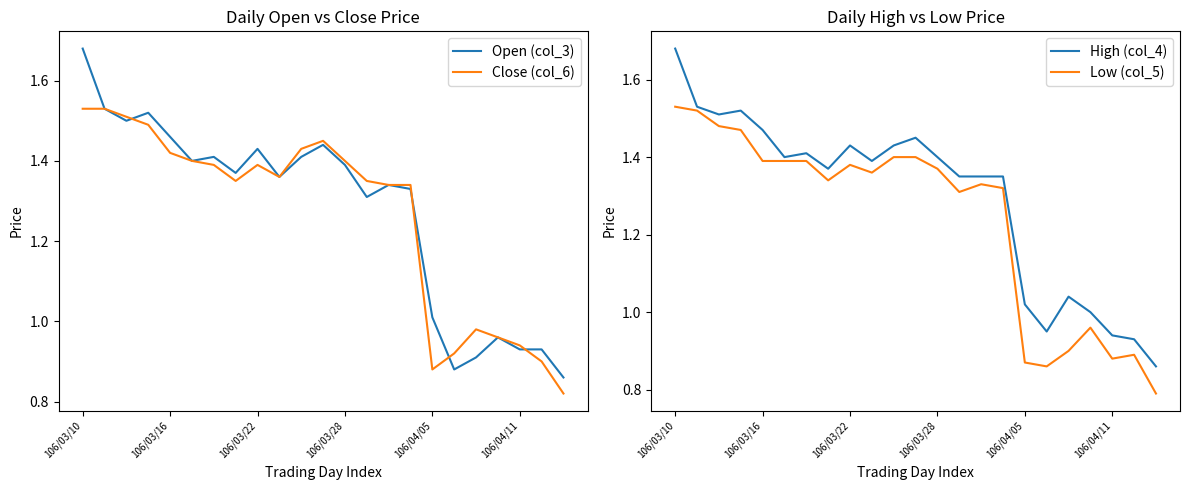

Reading right to left, transcribe all the data shown in this chart.

Open (col_3): 0.9	0.9	0.9	1.0	0.9	0.9	1.0	1.3	1.3	1.3	1.4	1.4	1.4	1.4	1.4	1.4	1.4	1.4	1.5	1.5	1.5	1.5	1.7
Close (col_6): 0.8	0.9	0.9	1.0	1.0	0.9	0.9	1.3	1.3	1.4	1.4	1.4	1.4	1.4	1.4	1.4	1.4	1.4	1.4	1.5	1.5	1.5	1.5
High (col_4): 0.9	0.9	0.9	1.0	1.0	0.9	1.0	1.4	1.4	1.4	1.4	1.4	1.4	1.4	1.4	1.4	1.4	1.4	1.5	1.5	1.5	1.5	1.7
Low (col_5): 0.8	0.9	0.9	1.0	0.9	0.9	0.9	1.3	1.3	1.3	1.4	1.4	1.4	1.4	1.4	1.3	1.4	1.4	1.4	1.5	1.5	1.5	1.5